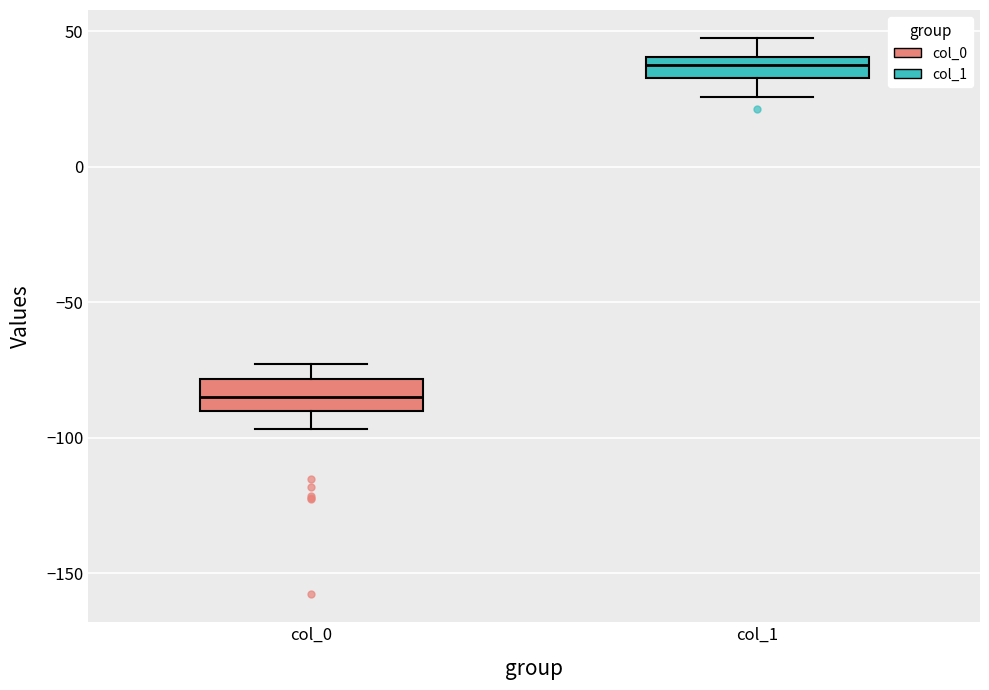

Reading left to right, transcribe this box plot: for each box, give where its median line is, the range the box spans, and where its two whiskers end, as read against the y-axis. The values are not printed on the chart, so give them approximately, as read against the axis.

col_0: median -85, box -90 to -80, whiskers -95 to -75
col_1: median 40 (inside the box), box 35 to 40, whiskers 25 to 50